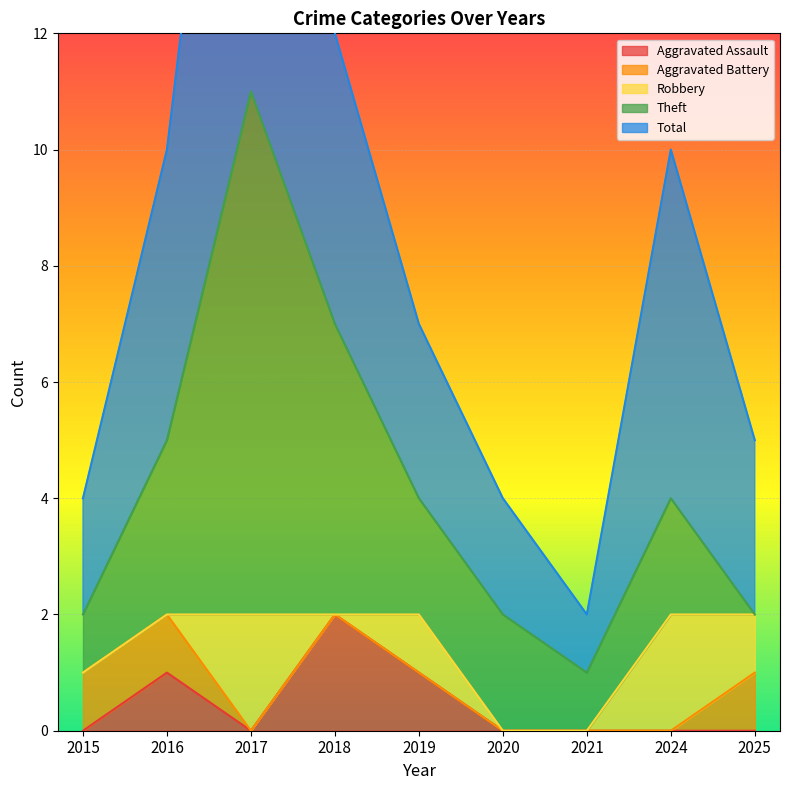

Count the number of categories in the chart.

9